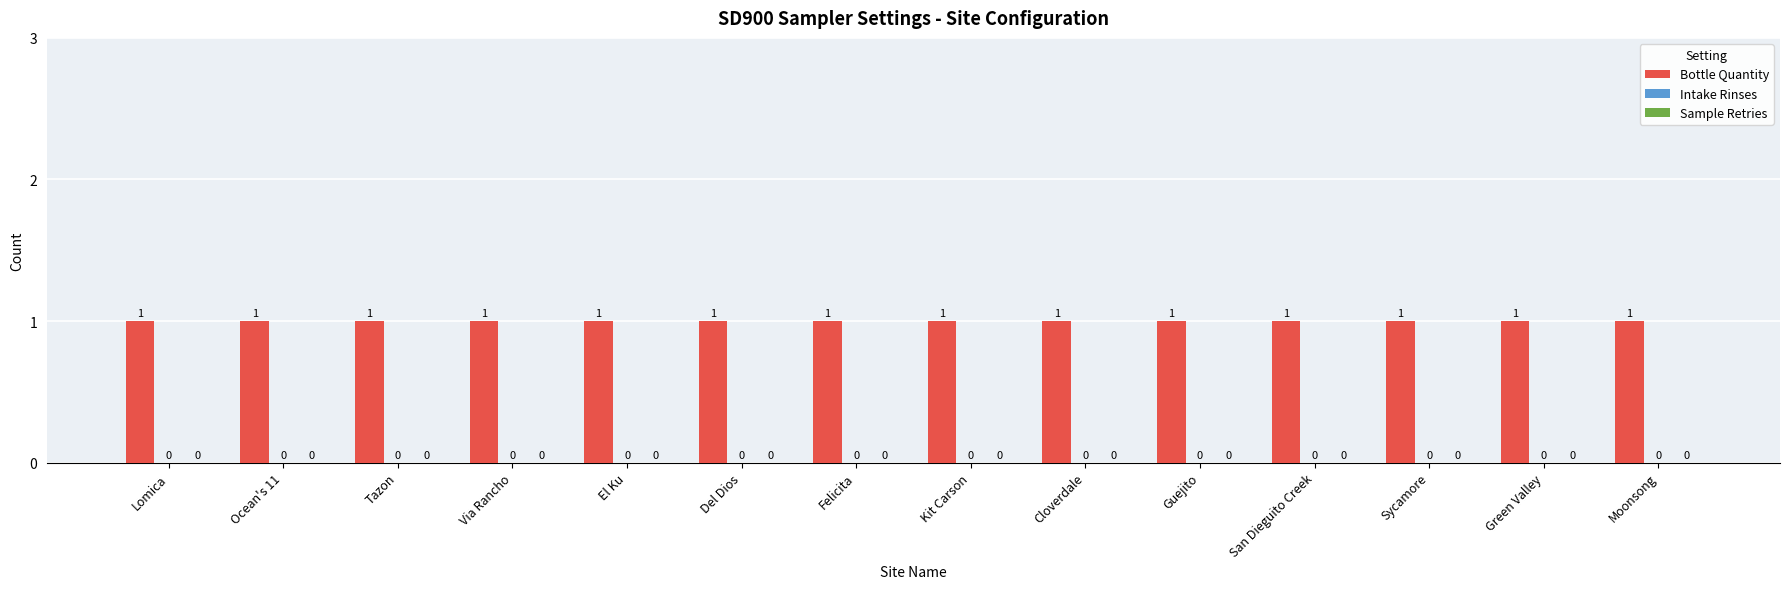

Which category has the lowest value in the Bottle Quantity series?

Lomica